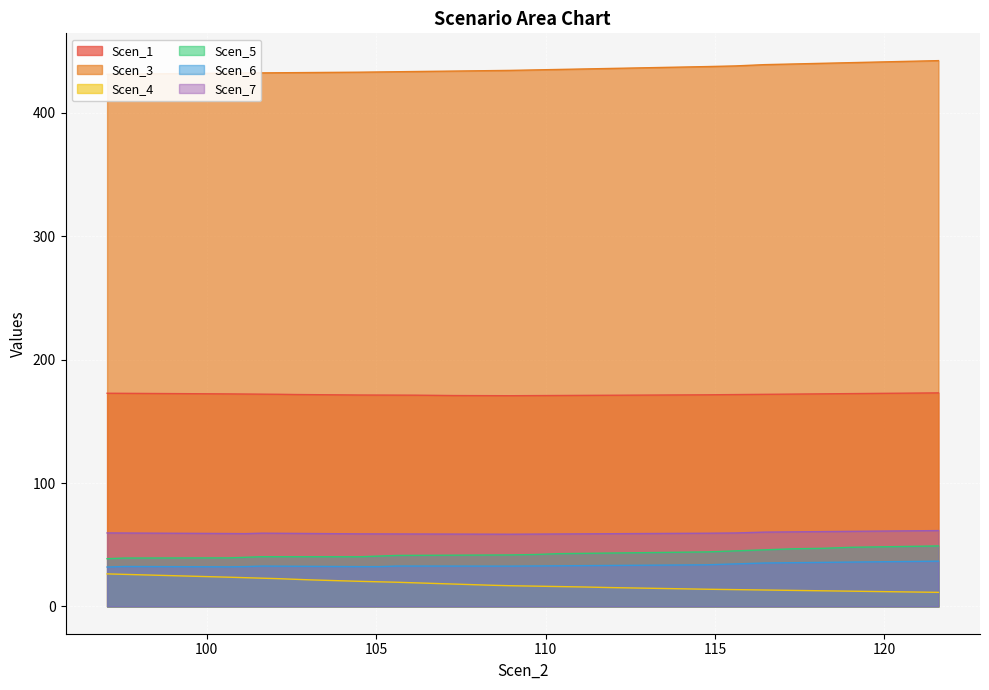

True or false: Scen_6 and Scen_1 cross at least once.

False